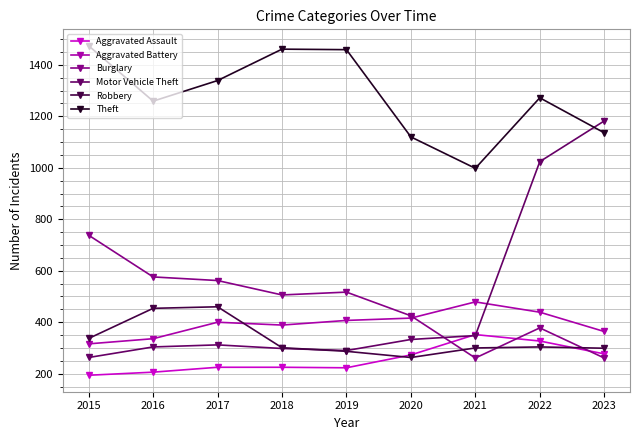

True or false: Theft and Aggravated Battery intersect in this chart.

False